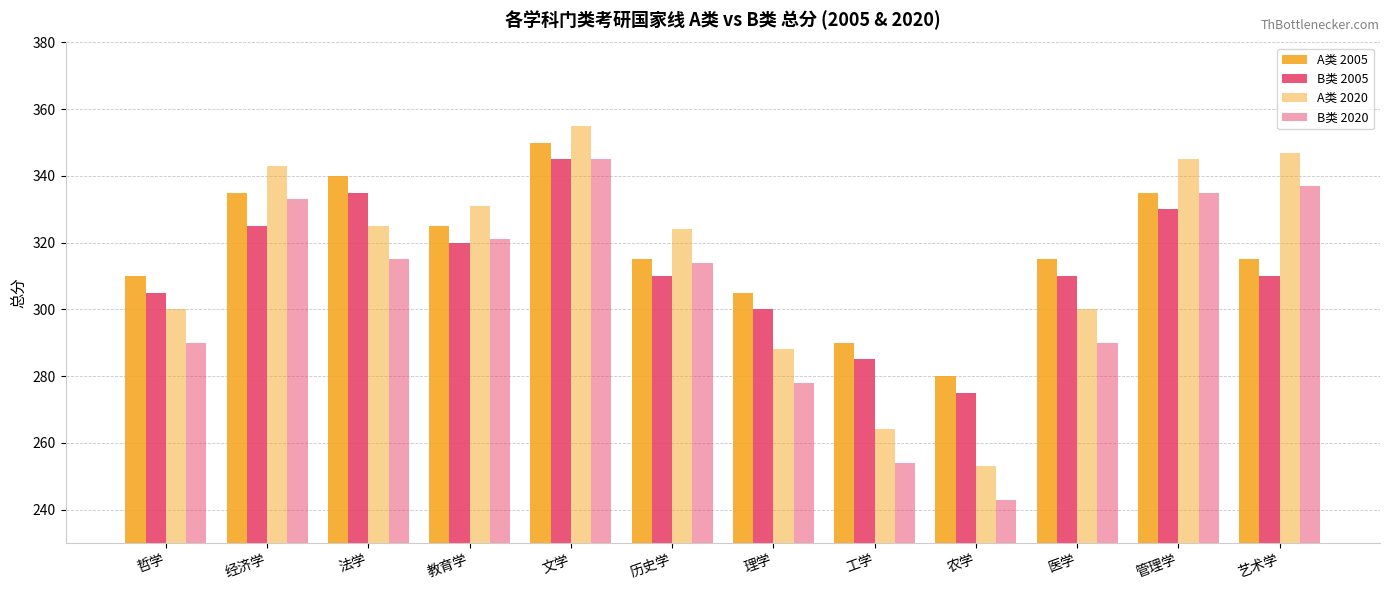

Count the number of categories in the chart.

12